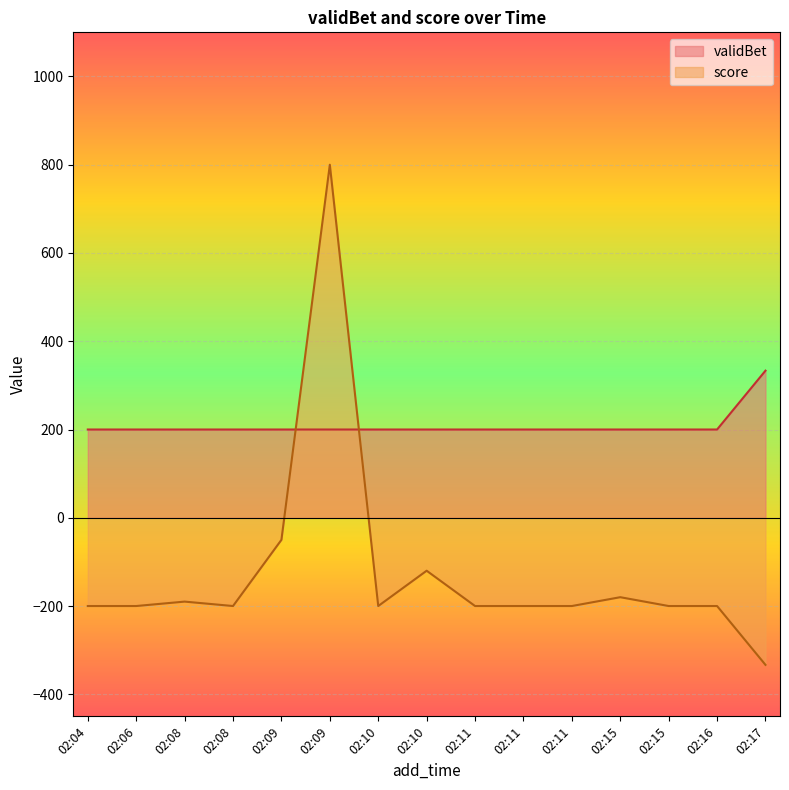

Is it true that score equals -190.0 at 02:08?

True